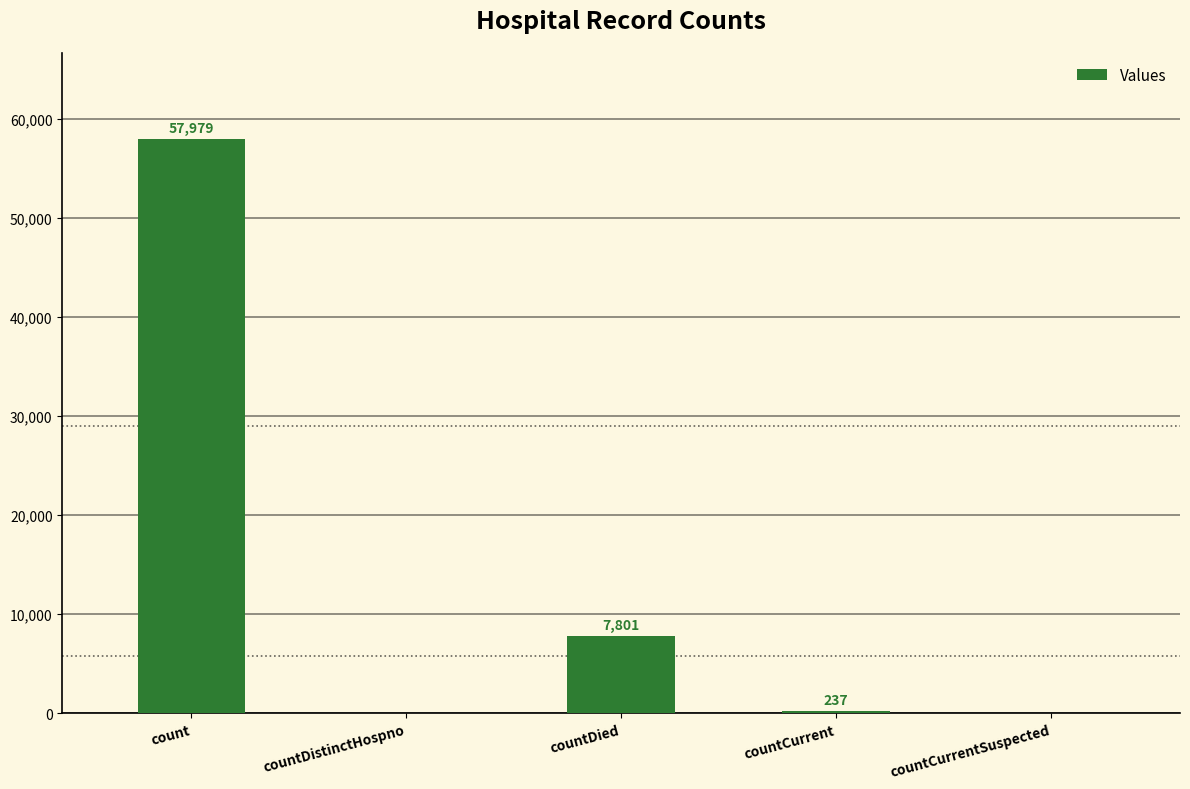

Where is the data nearest to the value 28989?

countDied